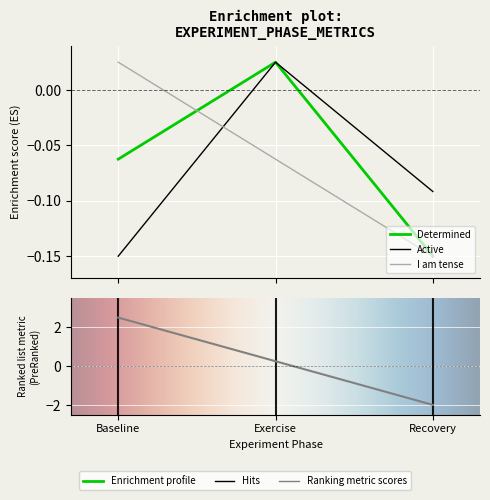

Which series changed the most between Baseline and Recovery?

I am tense